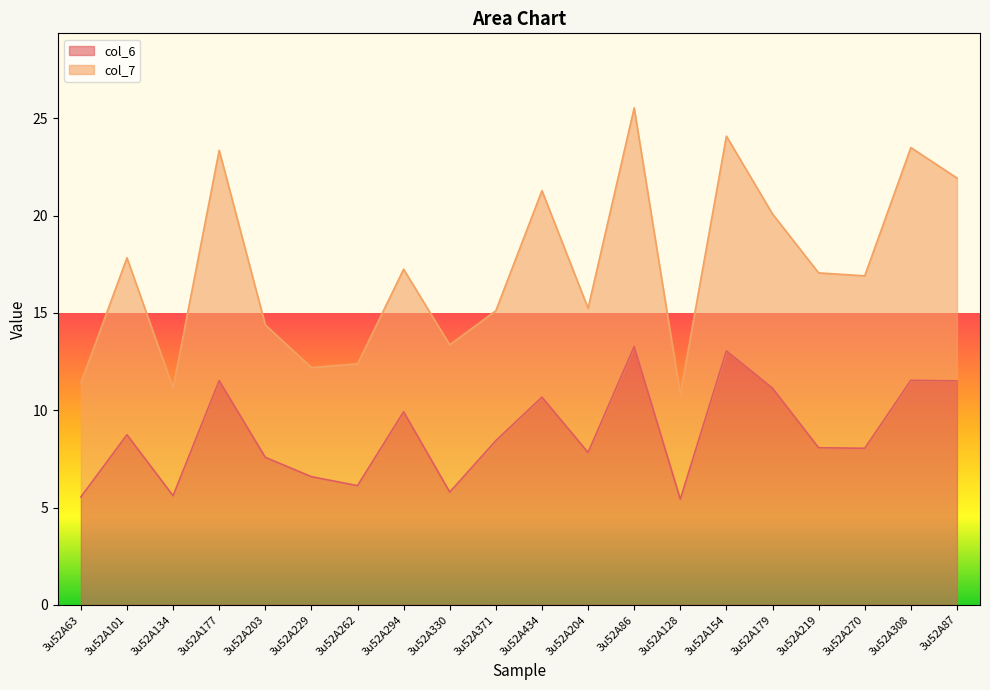

What is the label of the 14th point from the left?

3u52A128